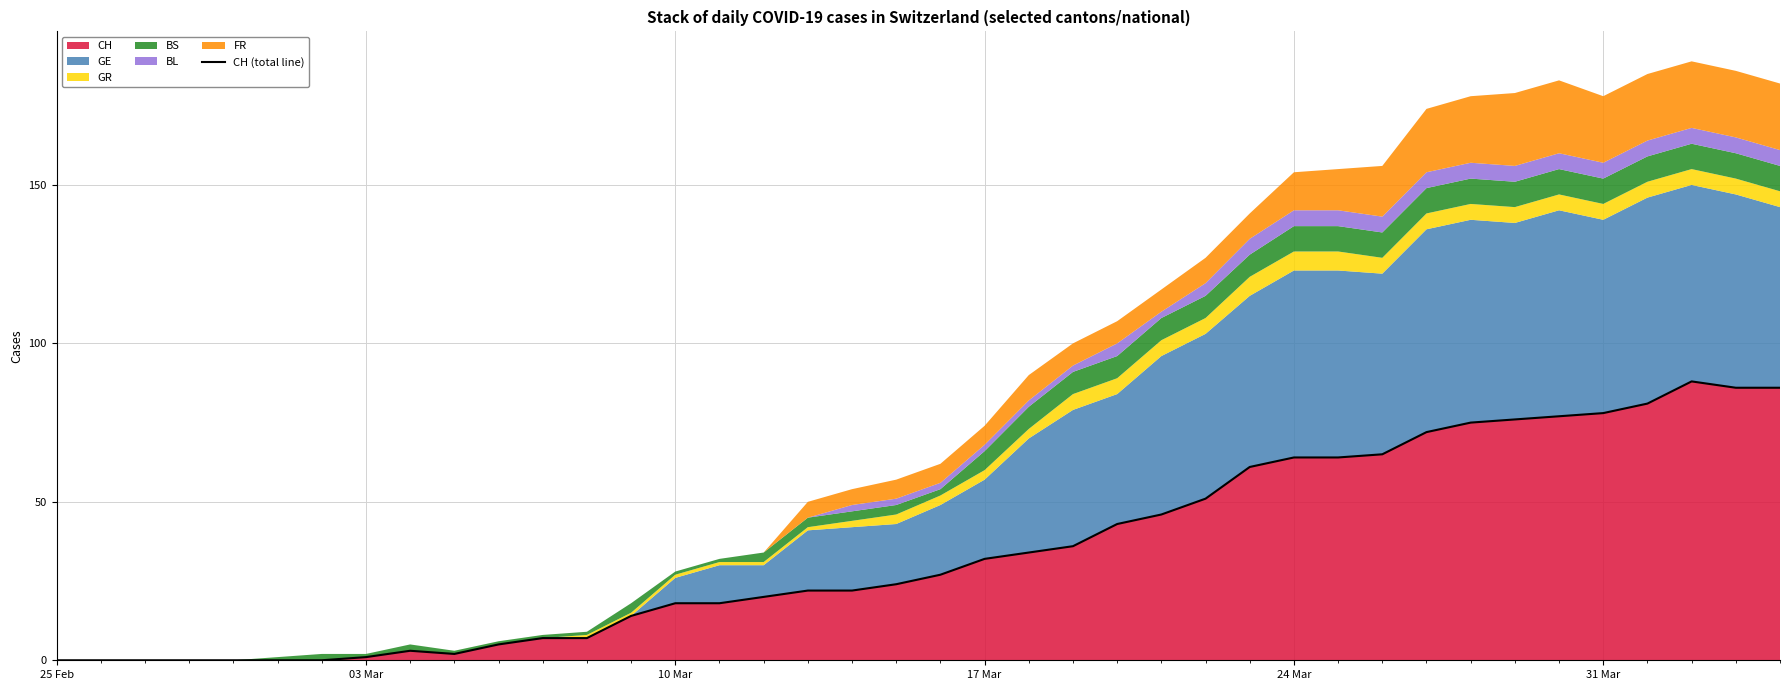

What is the maximum value for CH?

88